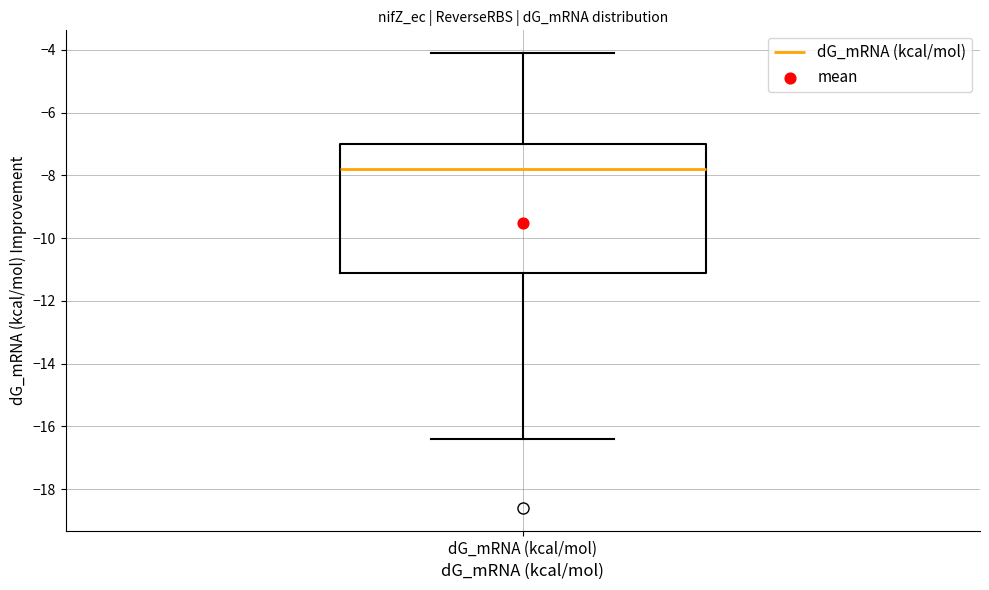

Read this box plot against the y-axis: the position of the median line, the range covered by the box, and the ends of both whiskers. The values are not printed on the chart, so give them approximately, as read against the axis.

median -7.8, box -11.2 to -7.0, whiskers -16.4 to -4.0